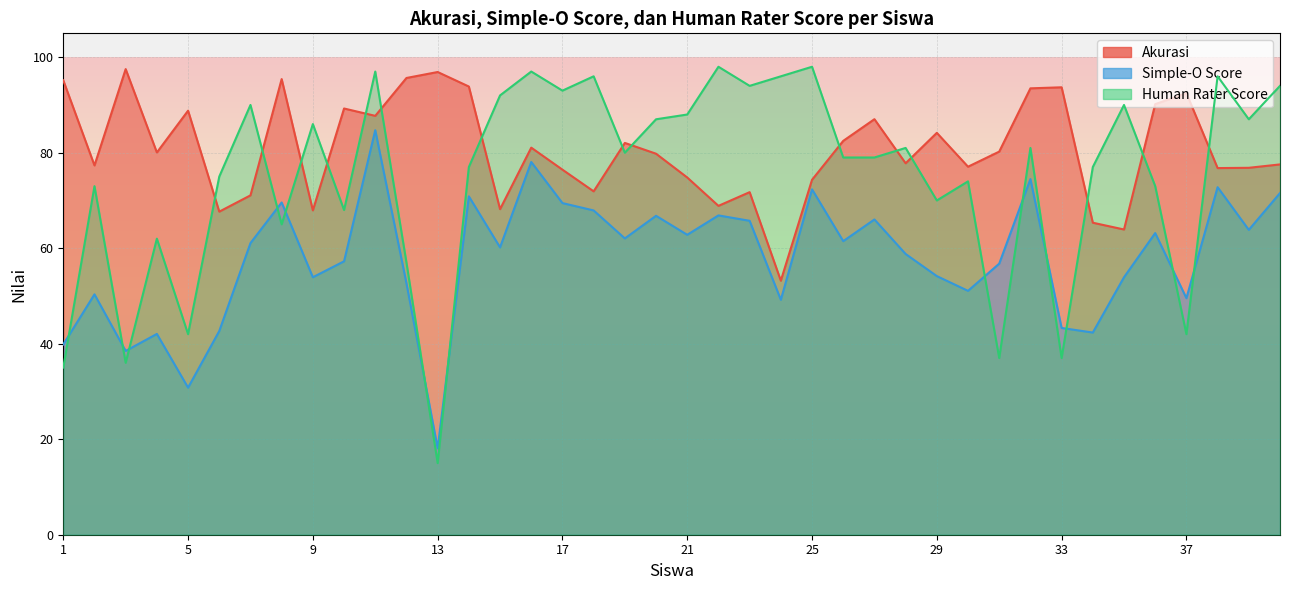

What is the difference between the highest and lowest values at 35?

36.1